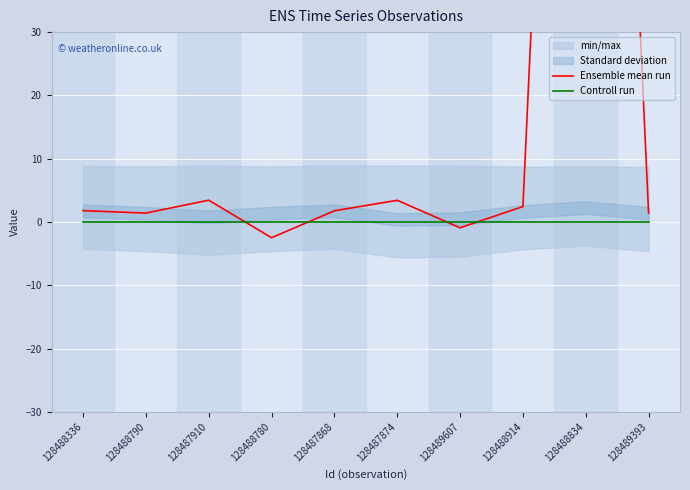

Which series has the widest spread of values?

Ensemble mean run